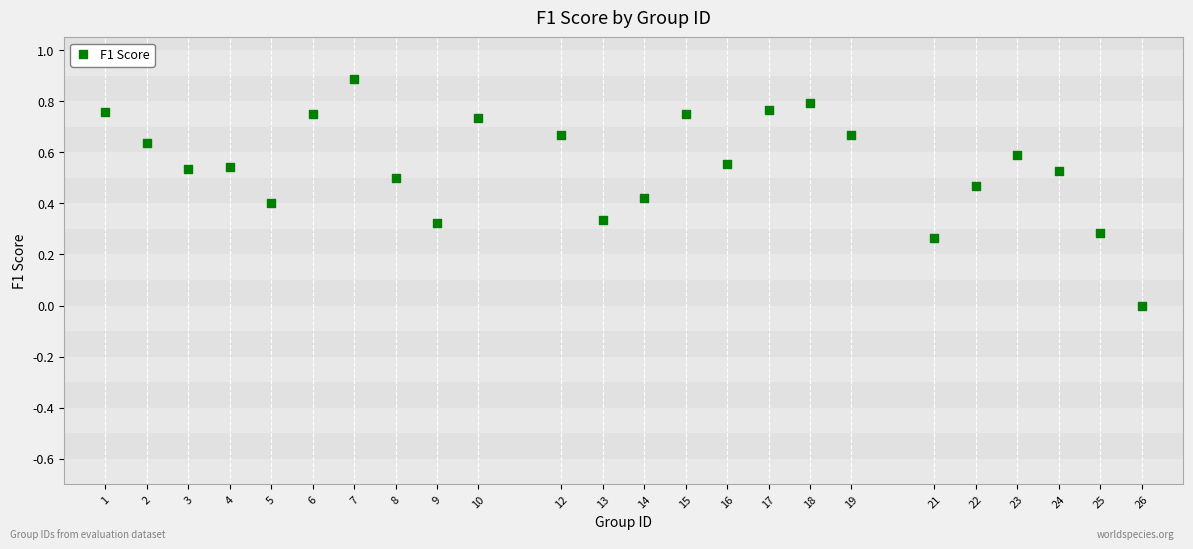

What is the range of Y values (max minus min)?

0.9